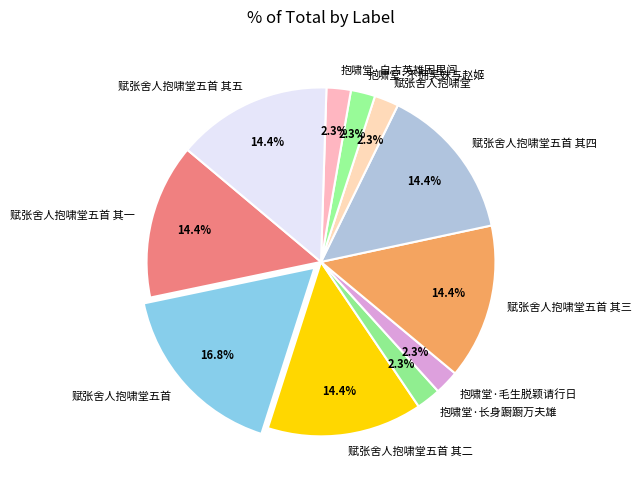

What percentage is the 抱啸堂·自古英雄困里闾 slice, to the nearest percent?

2%